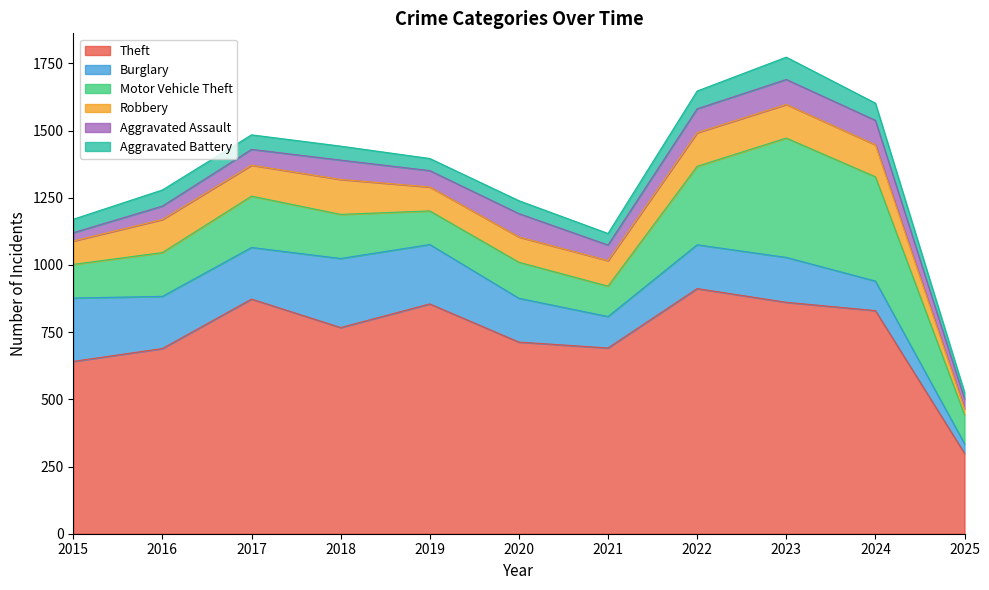

At how many categories does at least one series exceed 253?

11